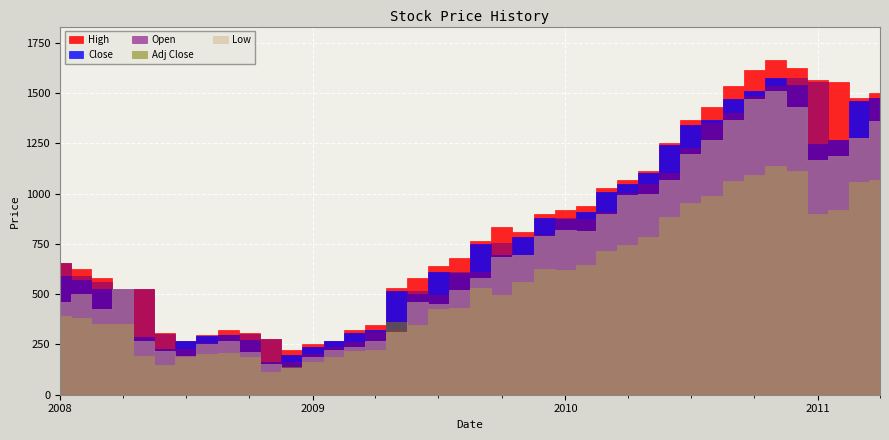

At which category does Open reach its first local peak?

9